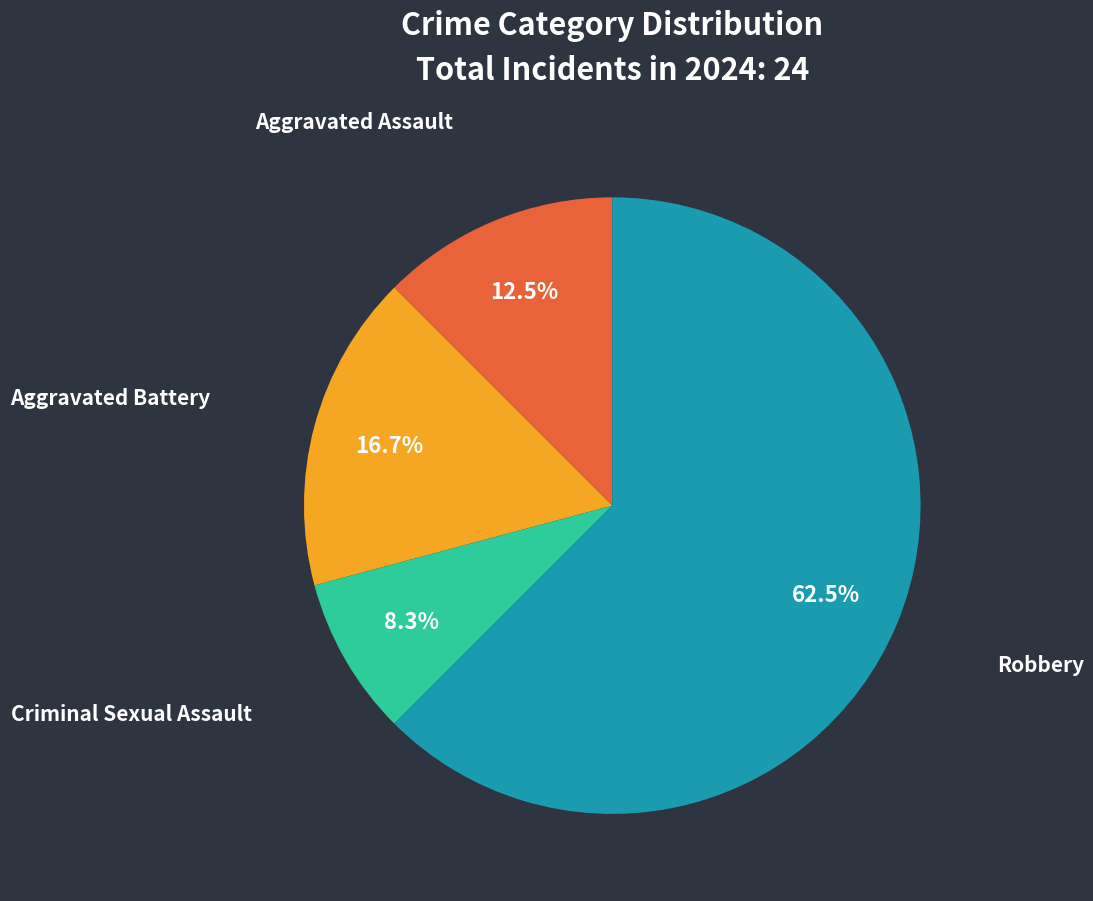

How much of the chart is everything except Robbery?

37.5%